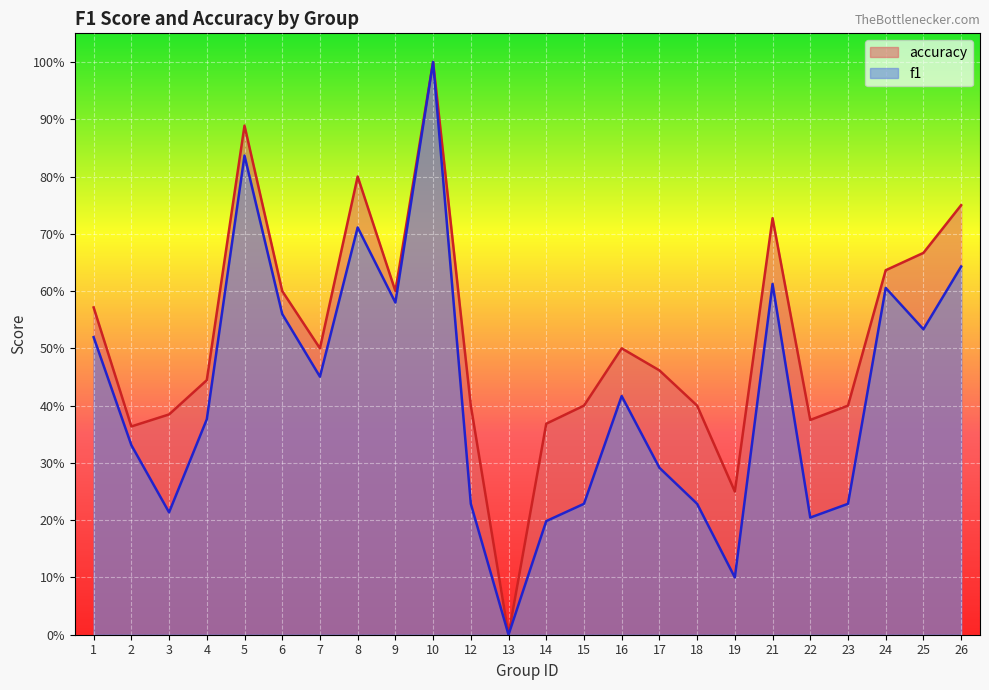

At which label does f1 reach its peak?

10